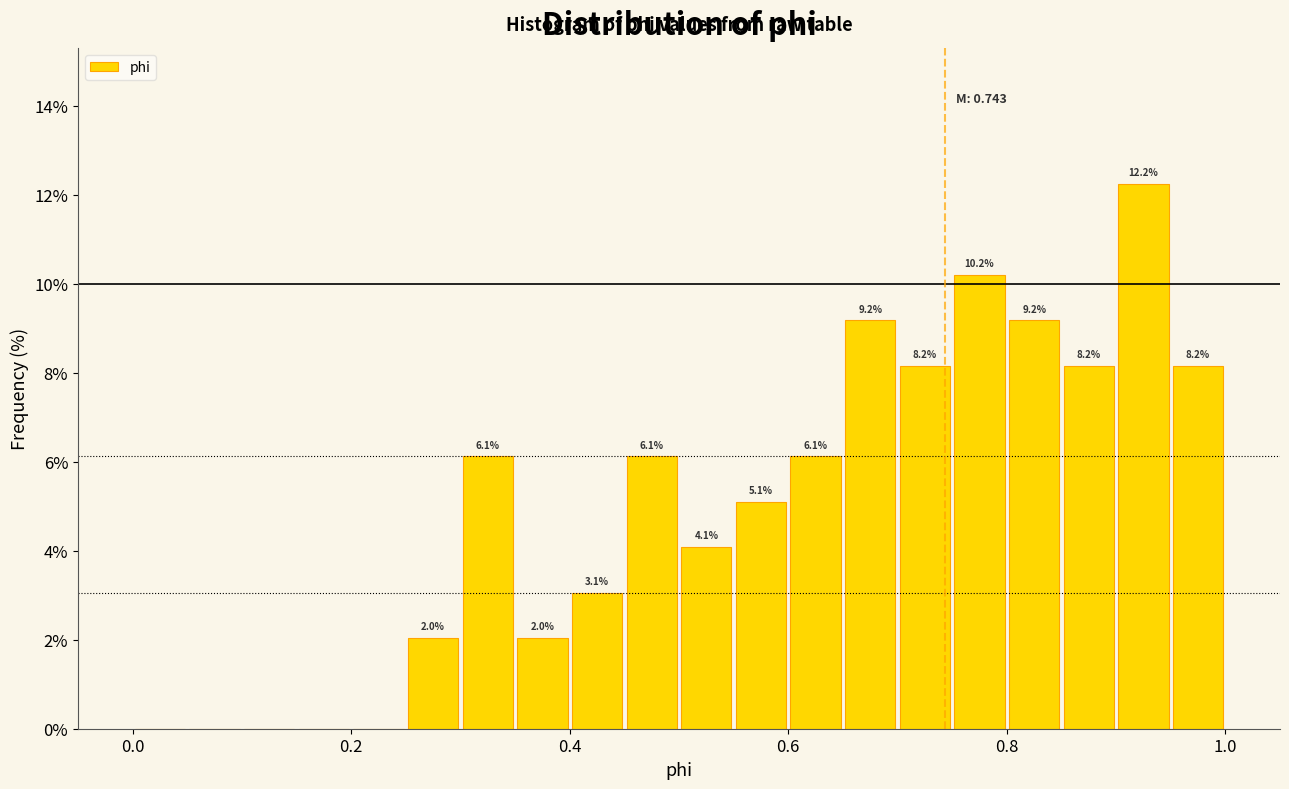

Around what value on the x-axis is the tallest bar? Give the approximate position of its centre, as read against the axis.

0.92